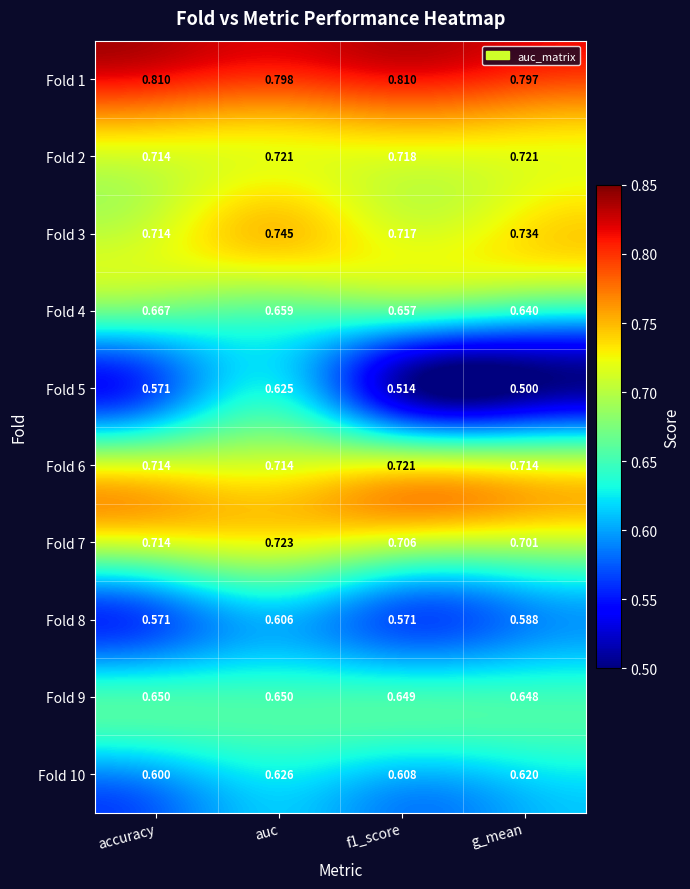

Where is Fold 2 nearest to the value 0?

accuracy